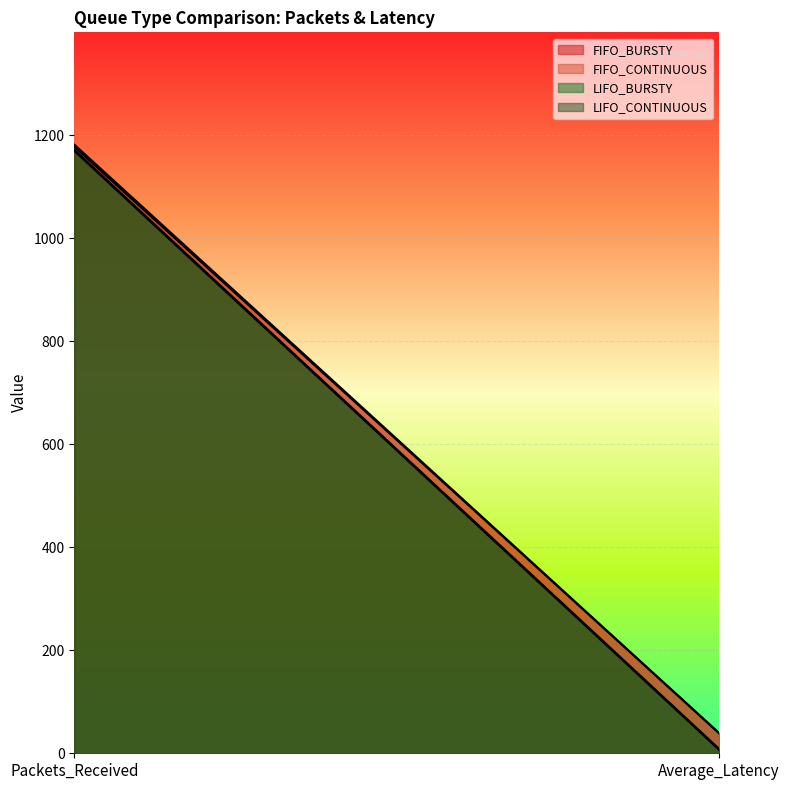

What is the minimum value for FIFO_CONTINUOUS?

38.9